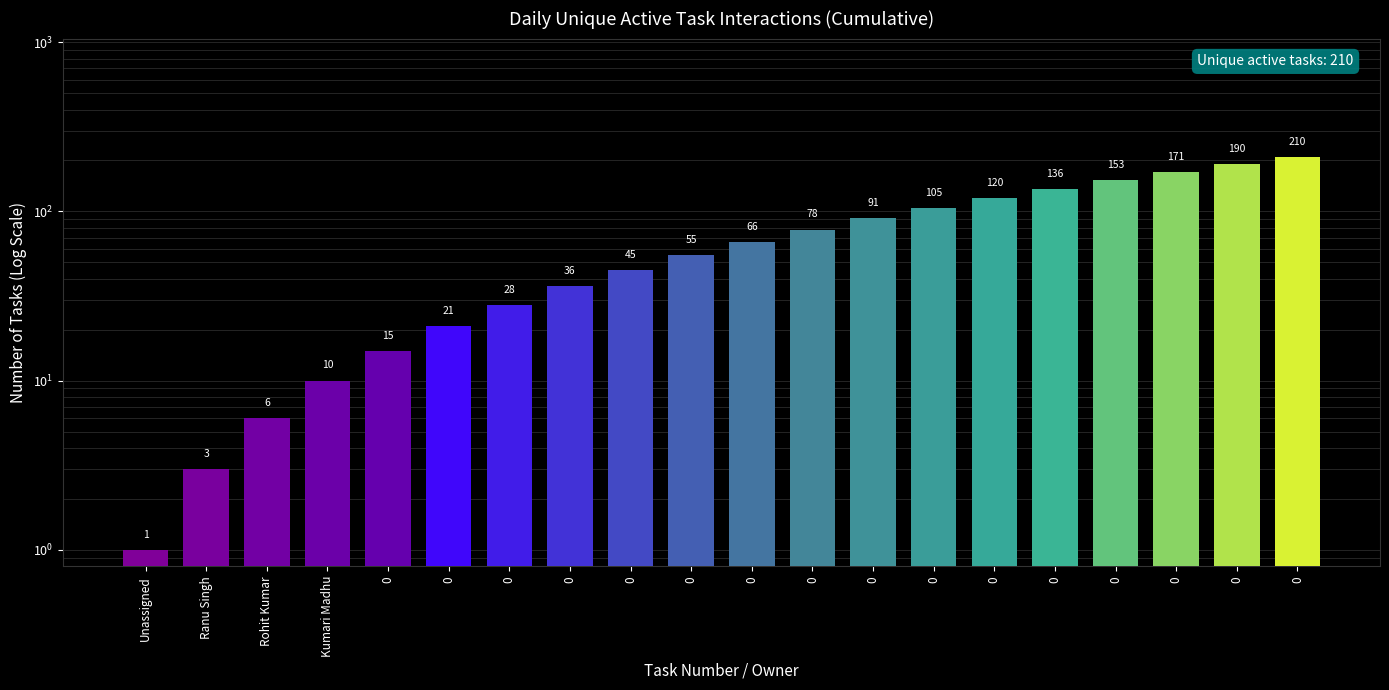

Does the chart contain any negative values?

No